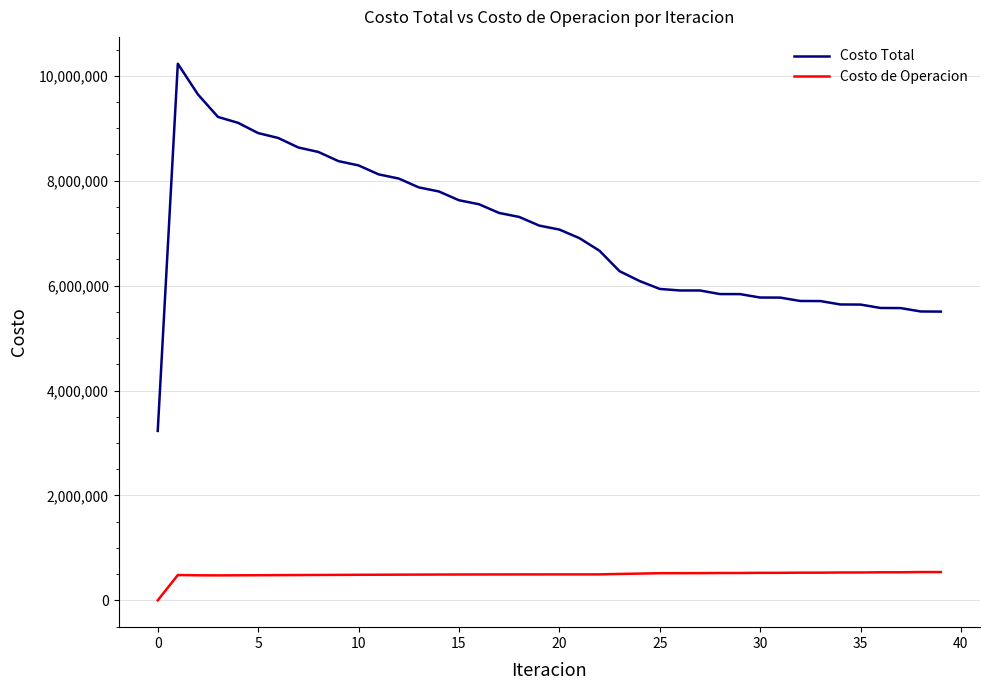

Which series has the largest total across all categories?

Costo Total